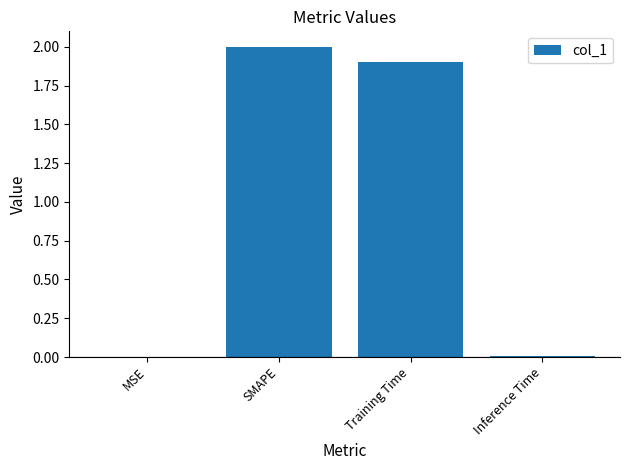

Read the value at SMAPE.

2.0